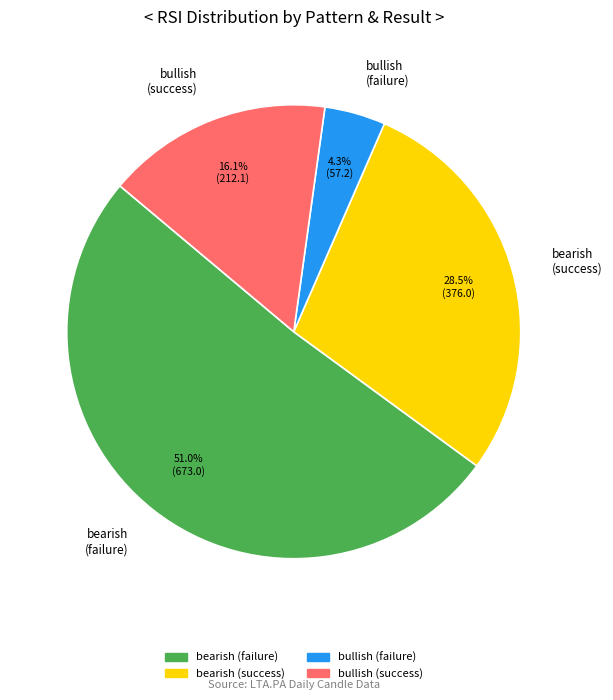

What is the largest slice in the pie chart?

bearish (failure)